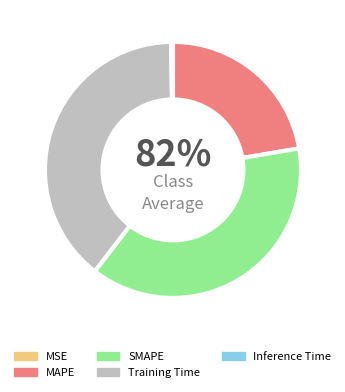

What percentage do Inference Time and MSE together represent?

0.2%